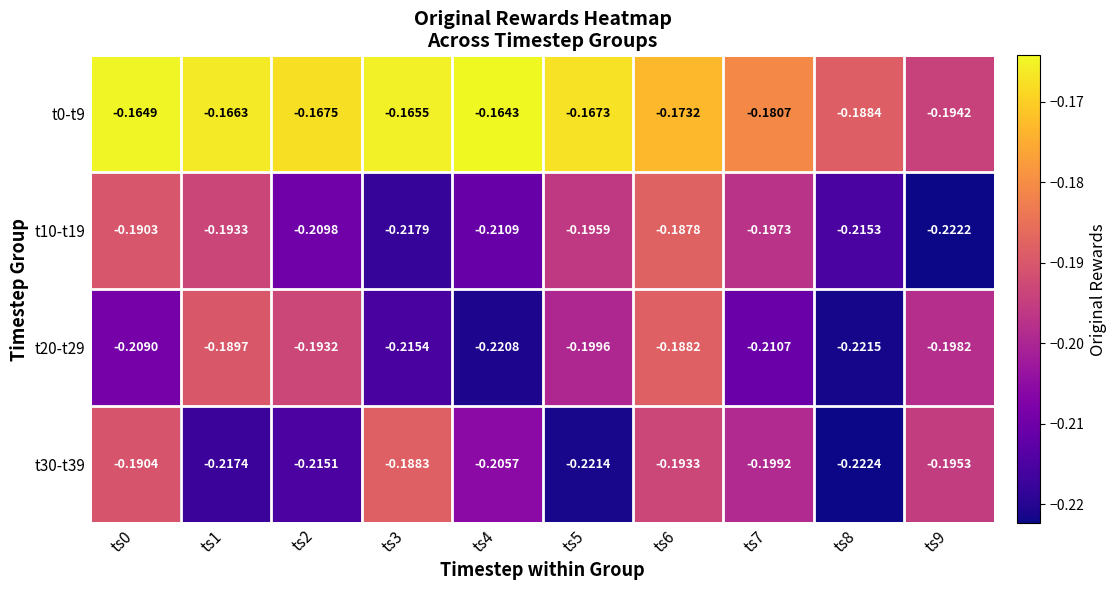

Is the value of t30-t39 at ts1 greater than the value of t20-t29 at ts4?

Yes